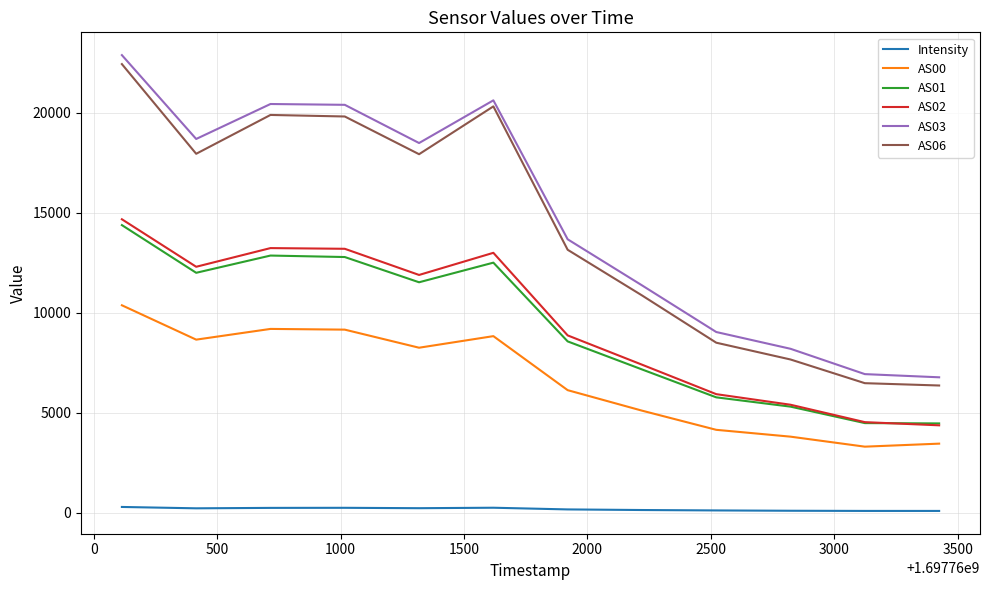

What is the highest value of the AS06 series?

22426.0